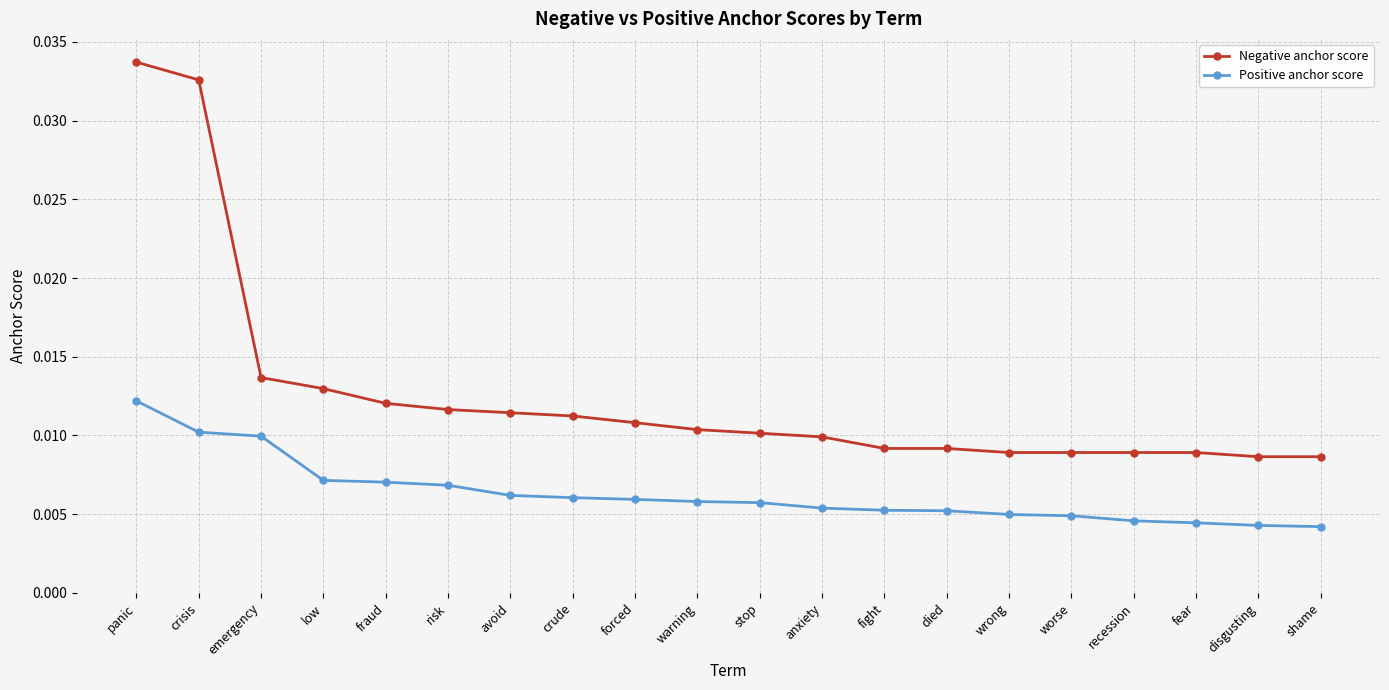

True or false: Negative anchor score and Positive anchor score intersect in this chart.

False